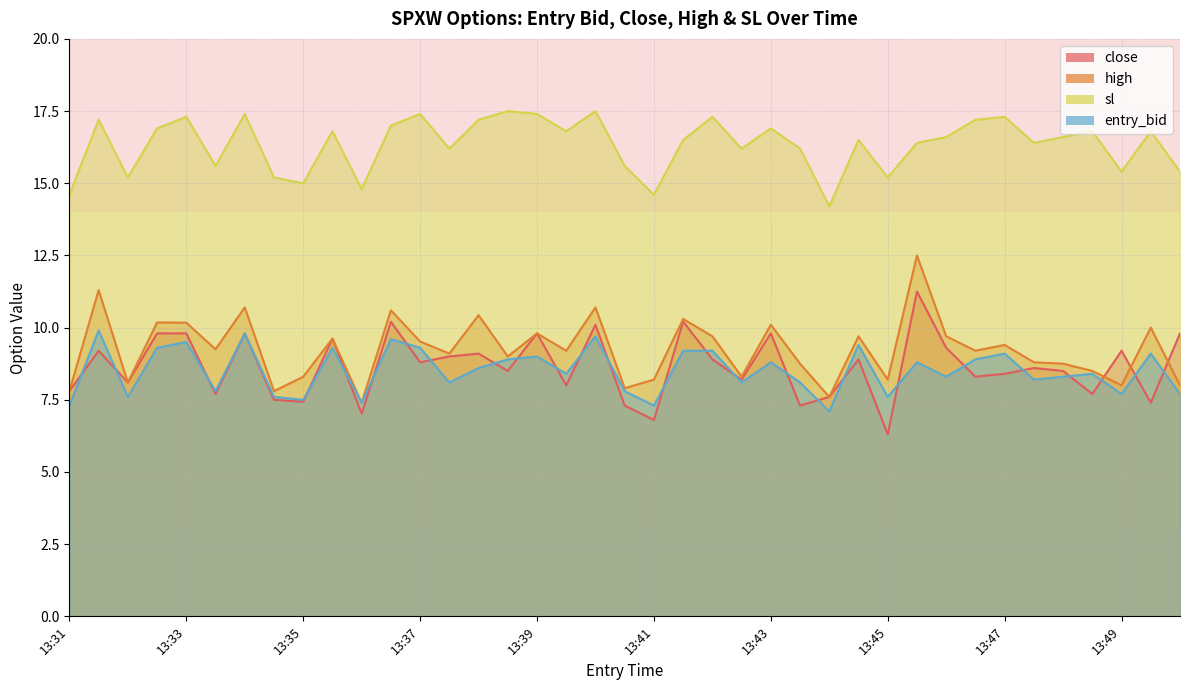

Which has a higher value, 13:47 or 13:48?

13:47